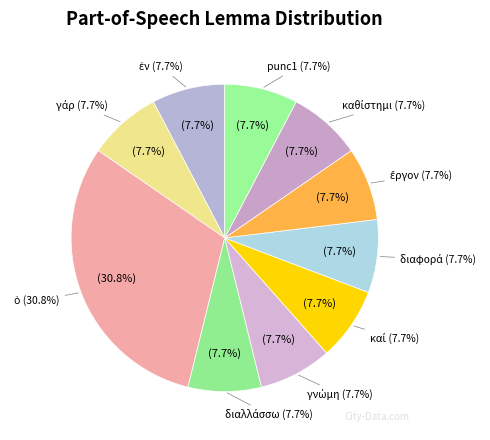

Does ἔργον represent more than half of the total?

No